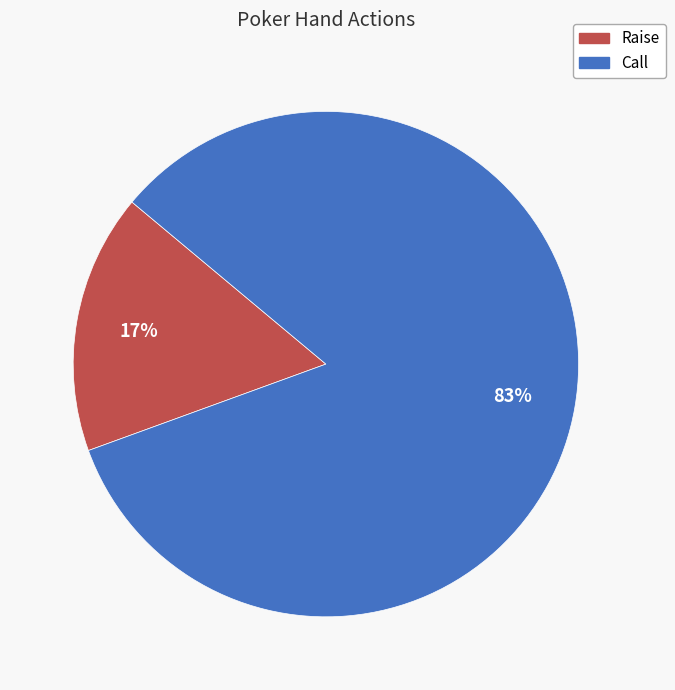

Which slice represents more than half of the pie?

Call